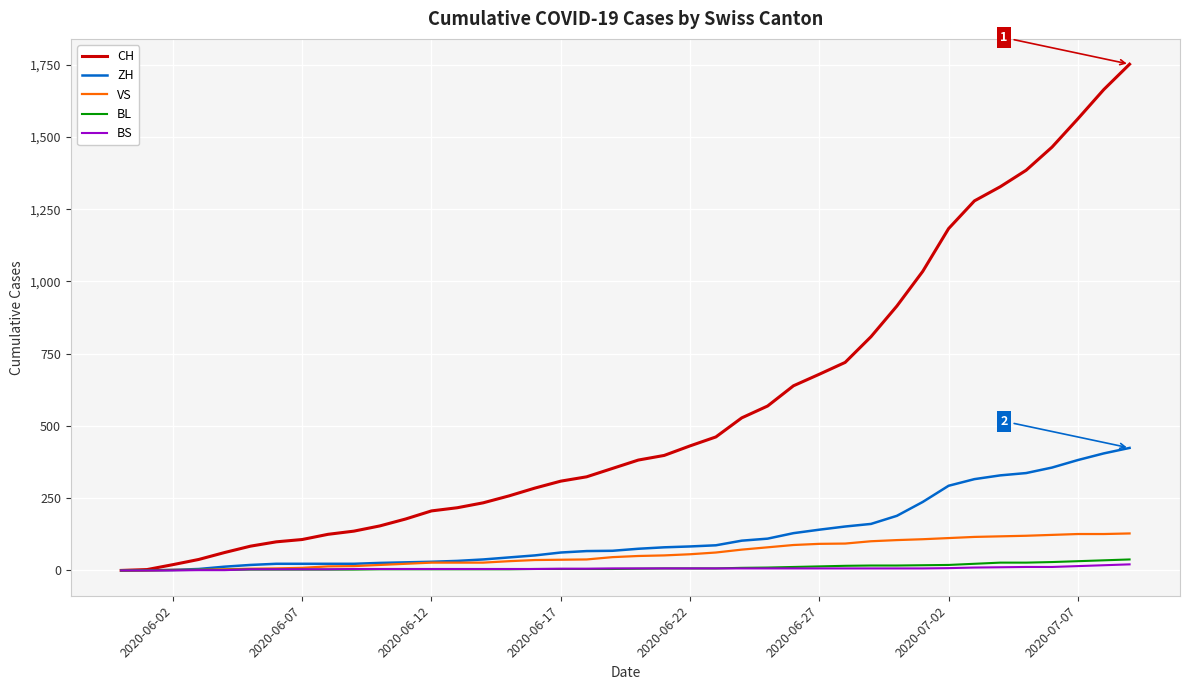

What is the greatest value displayed?

1752